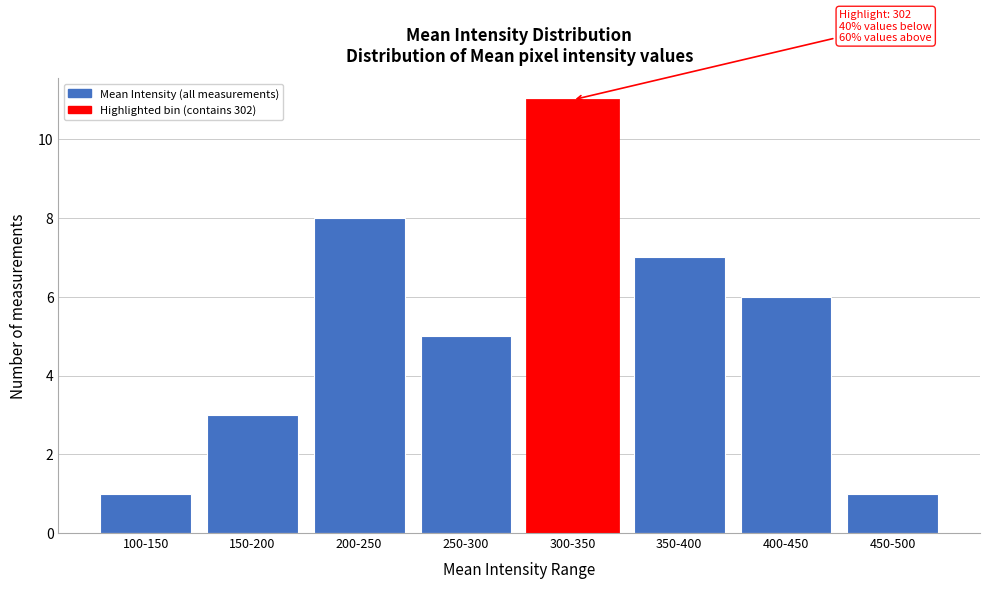

Reading left to right, transcribe all the data shown in this chart.

1	3	8	5	11	7	6	1